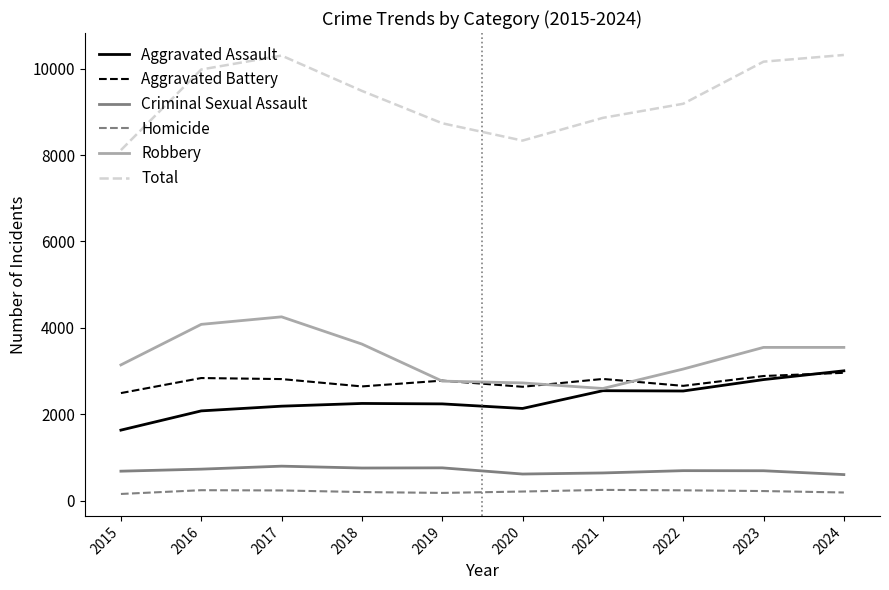

Between 2016 and 2021, which series saw the biggest shift?

Robbery